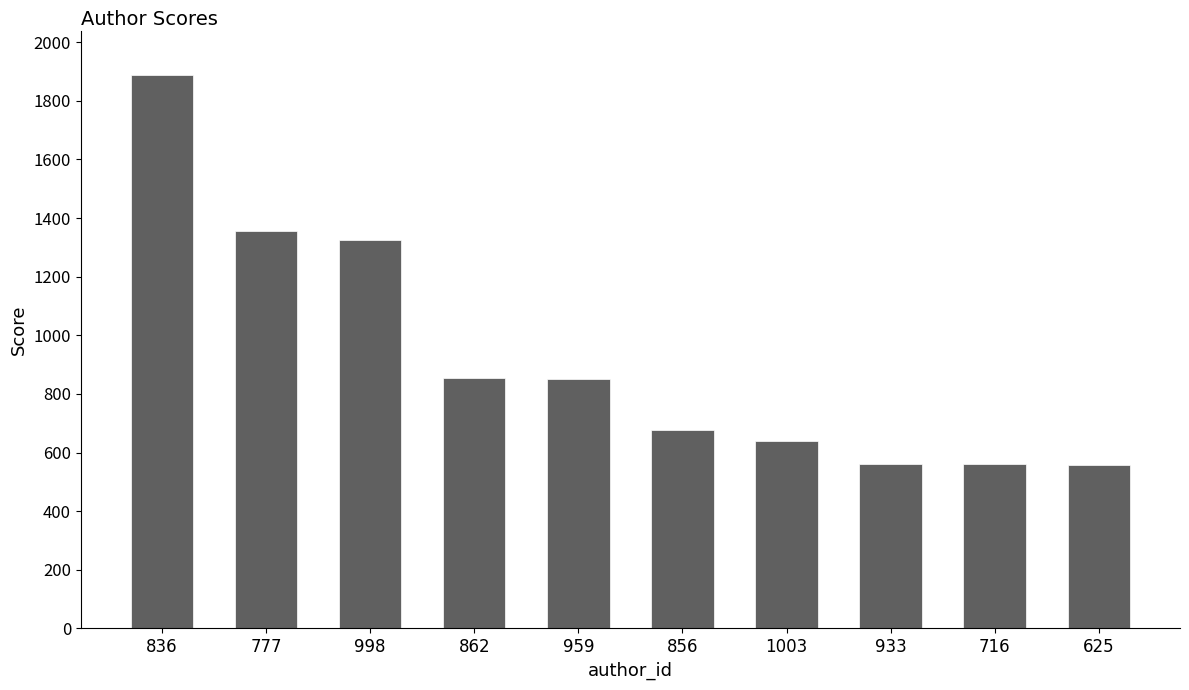

How many distinct data groups are displayed?

1